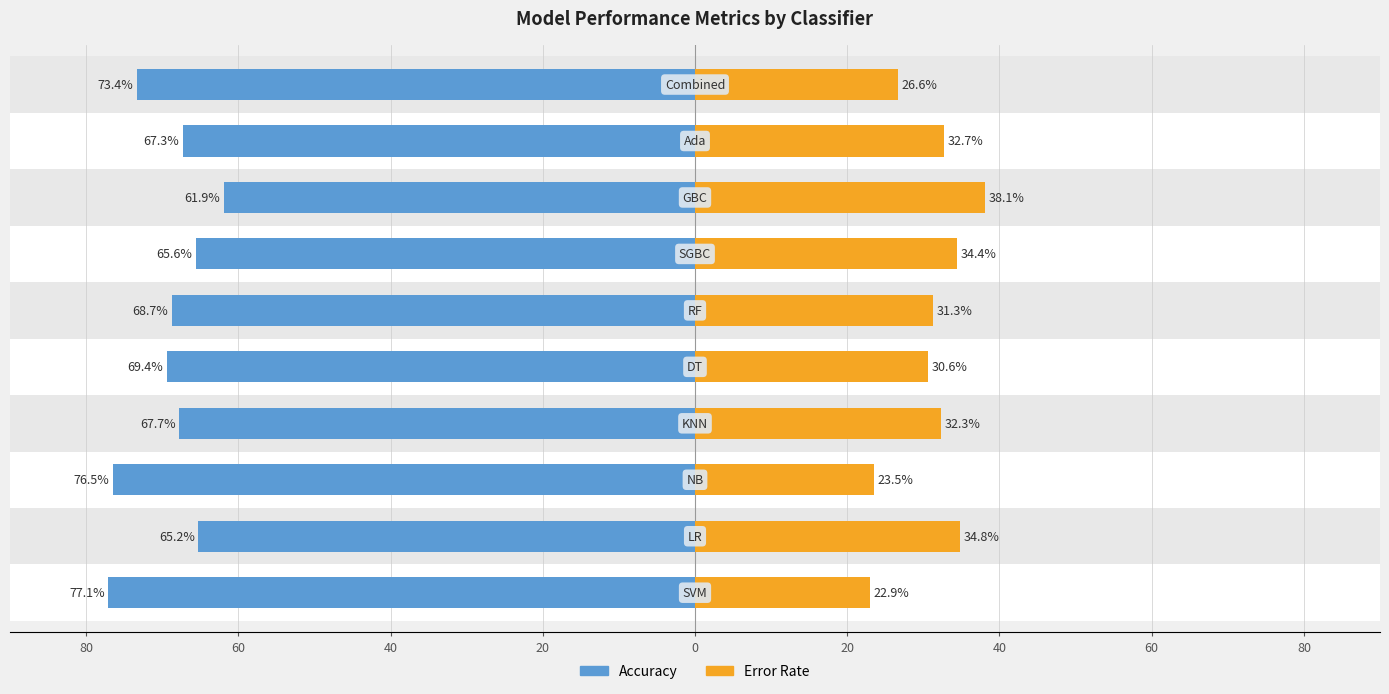

True or false: Error Rate has a value of 0.3 at SGBC.

True